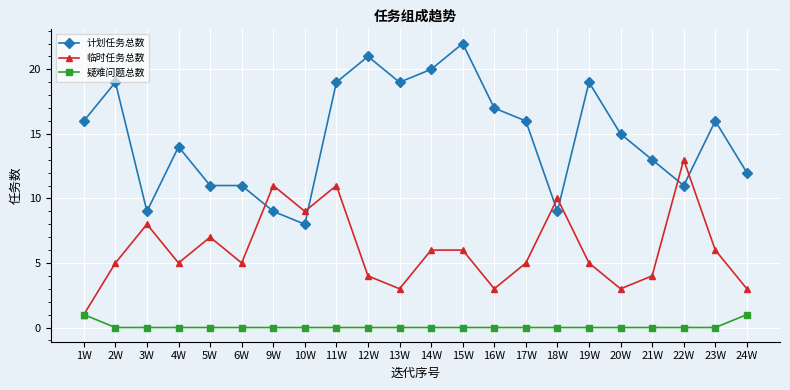

True or false: 计划任务总数 and 疑难问题总数 cross at least once.

False